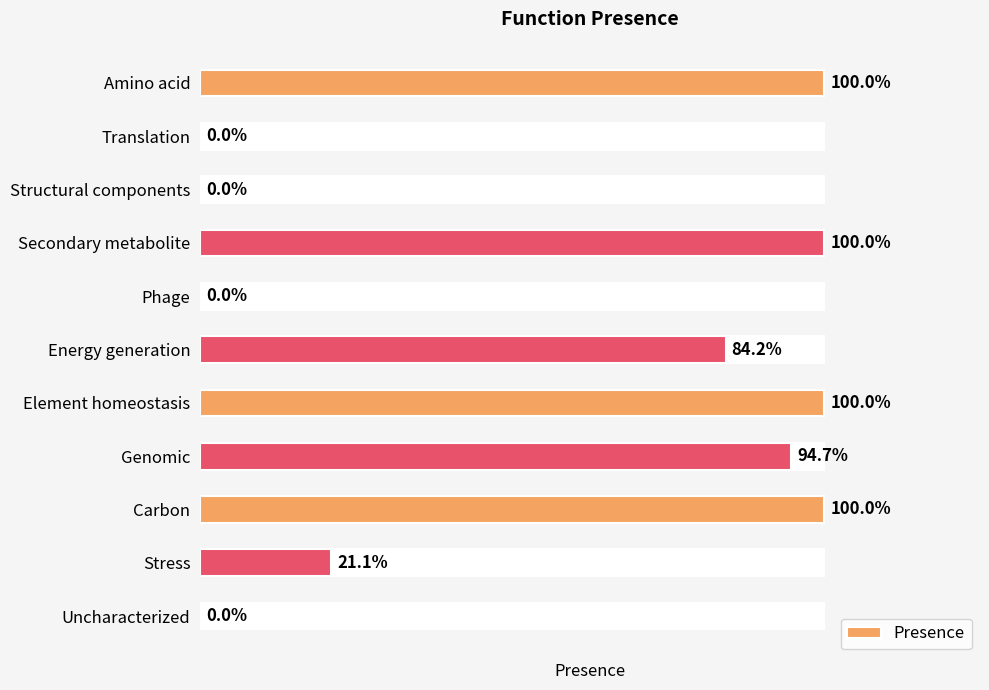

What is the greatest value displayed?

1.0